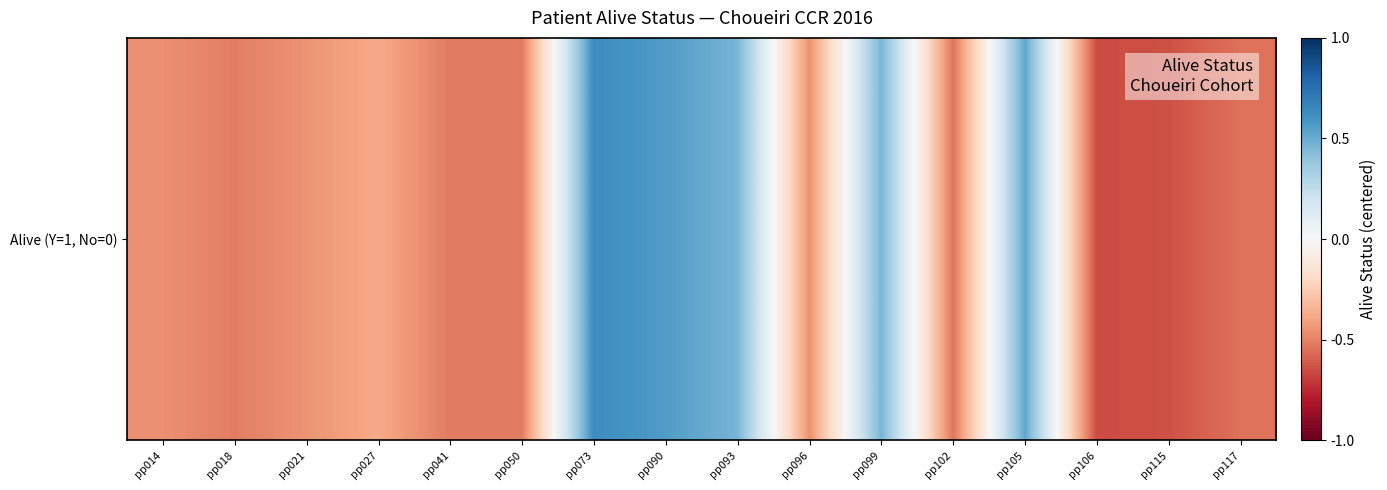

What is the minimum value shown in the chart?

-0.7